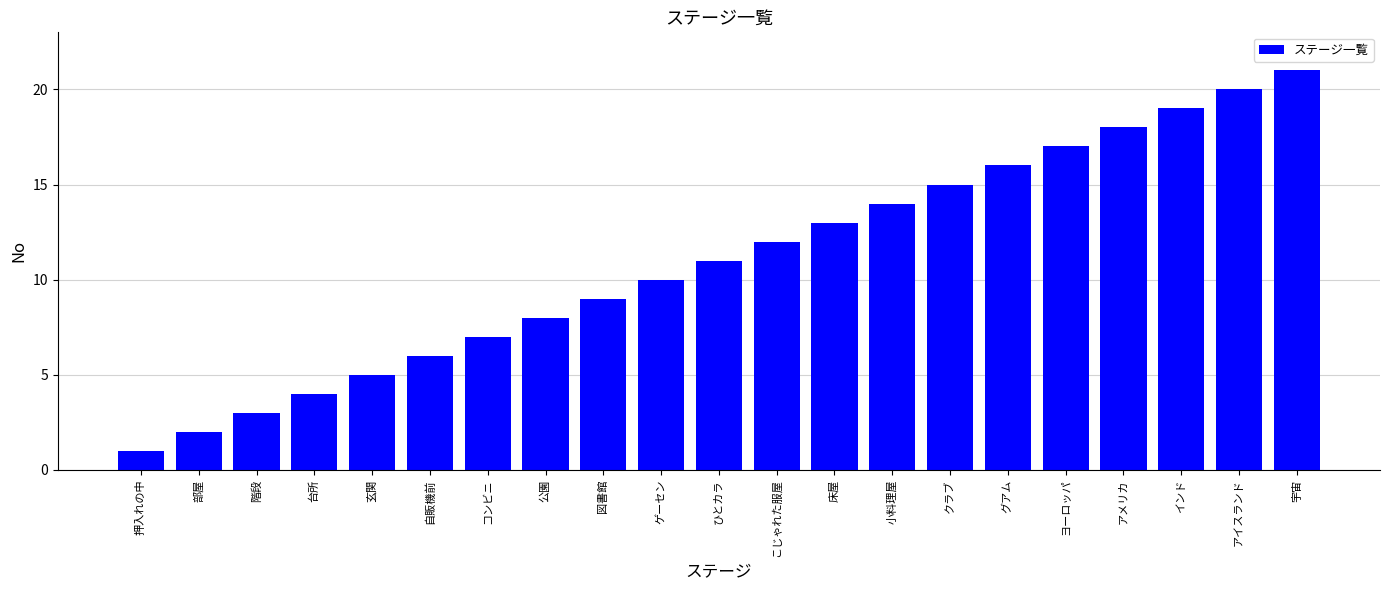

Reading left to right, list all the values displayed in this chart.

押入れの中=1	部屋=2	階段=3	台所=4	玄関=5	自販機前=6	コンビニ=7	公園=8	図書館=9	ゲーセン=10	ひとカラ=11	こじゃれた服屋=12	床屋=13	小料理屋=14	クラブ=15	グアム=16	ヨーロッパ=17	アメリカ=18	インド=19	アイスランド=20	宇宙=21